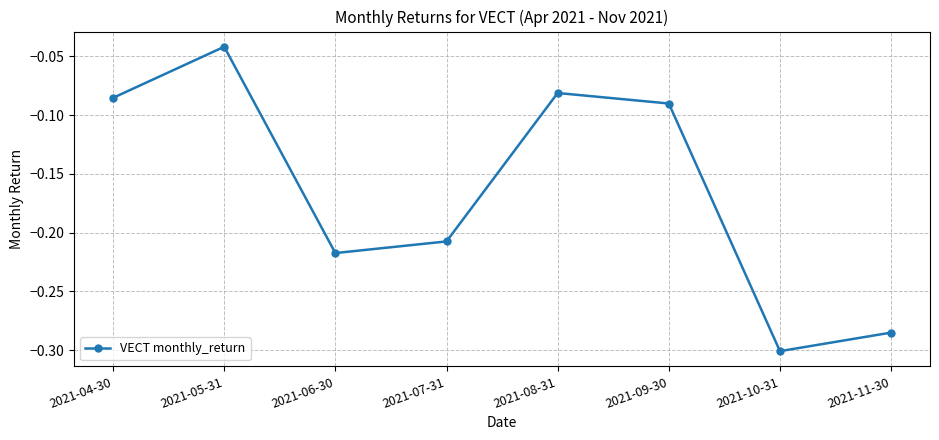

How many interior local valleys (lower than both neighbors) does the data have?

2